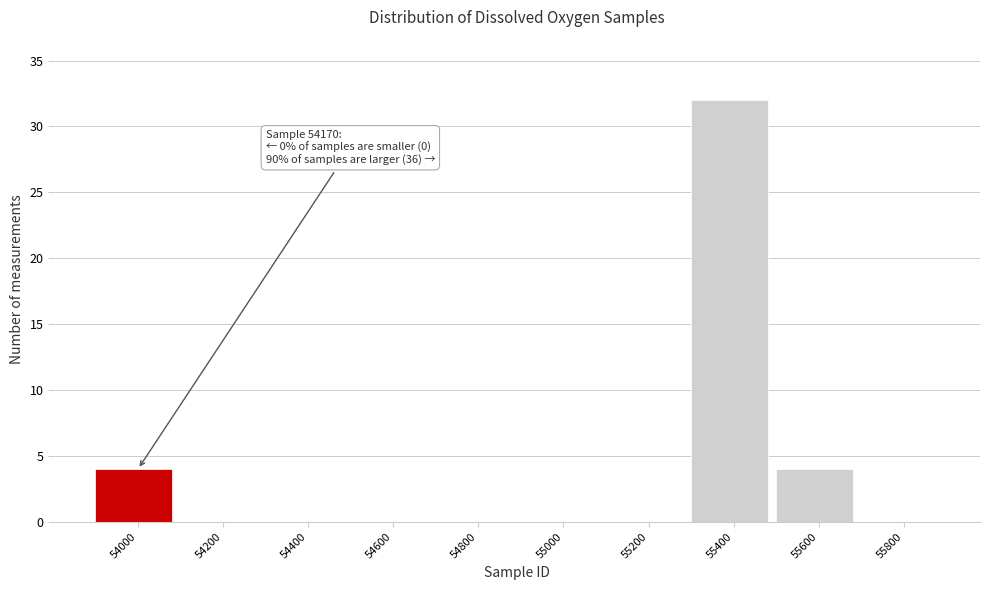

Reading left to right, what are all the values shown in this chart?

54000=4	54200=0	54400=0	54600=0	54800=0	55000=0	55200=0	55400=32	55600=4	55800=0